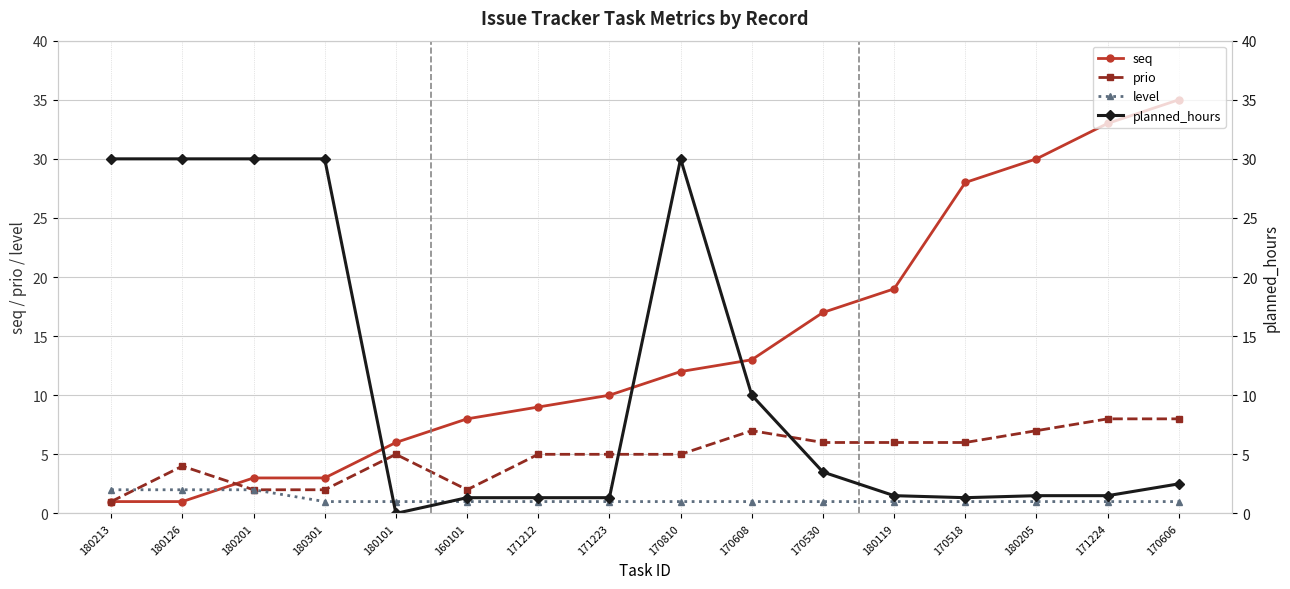

What is the total value across all series at 180205?

39.5